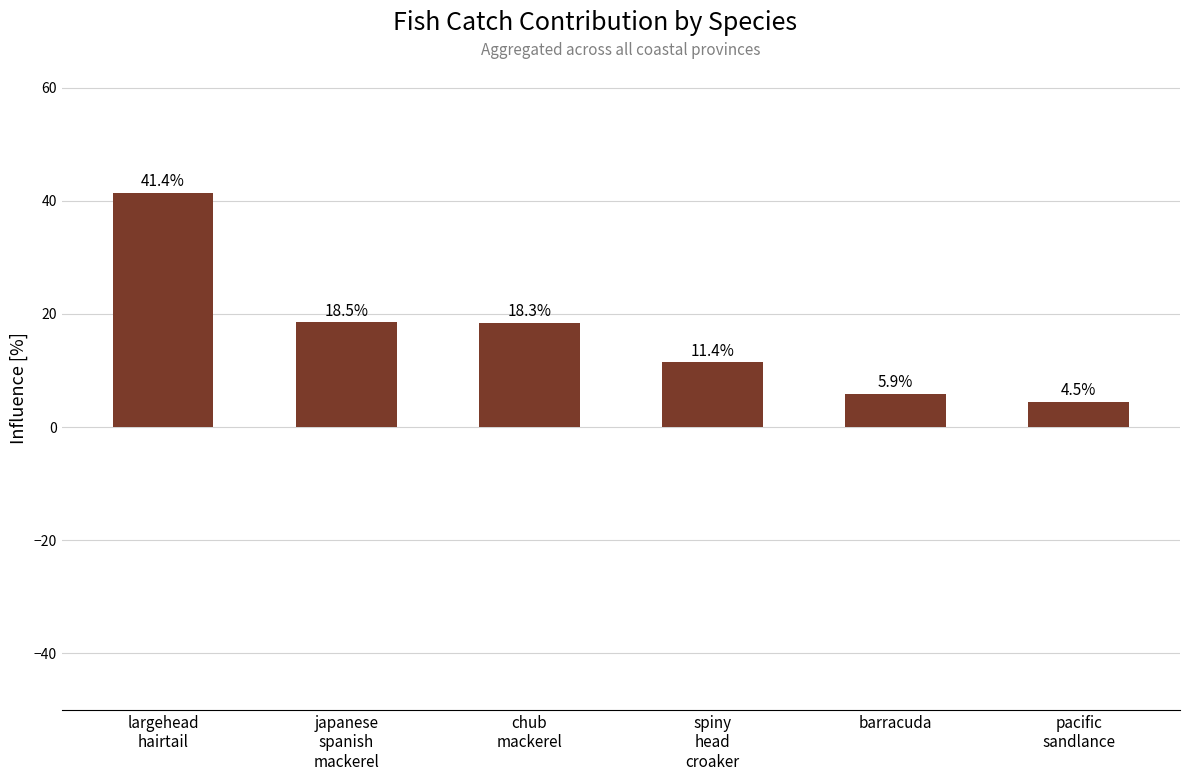

Where is the data nearest to the value 22?

japanese
spanish
mackerel